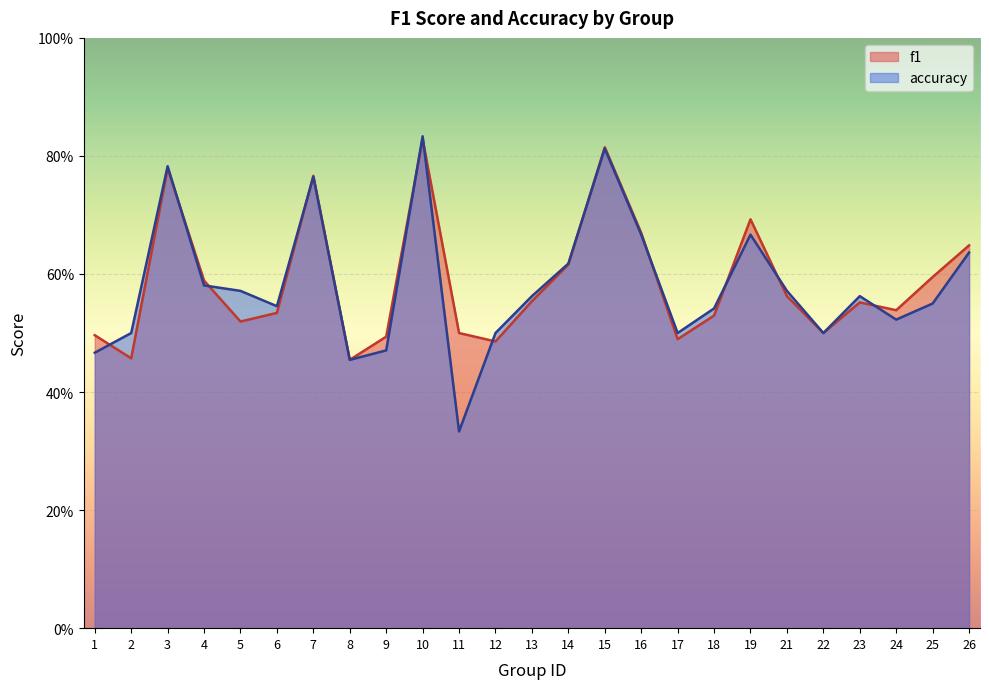

Rank the series by their maximum value, from lowest to highest.

f1, accuracy